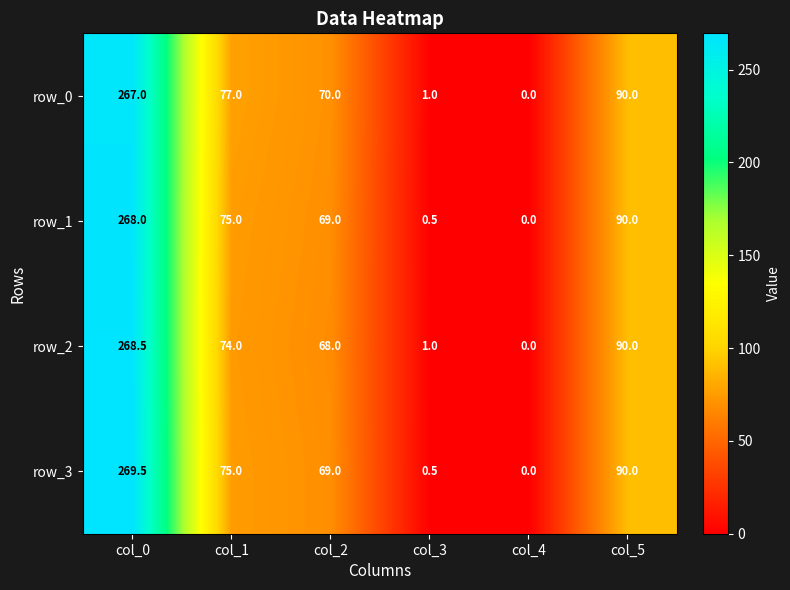

At which label does row_2 first exceed 74?

col_0